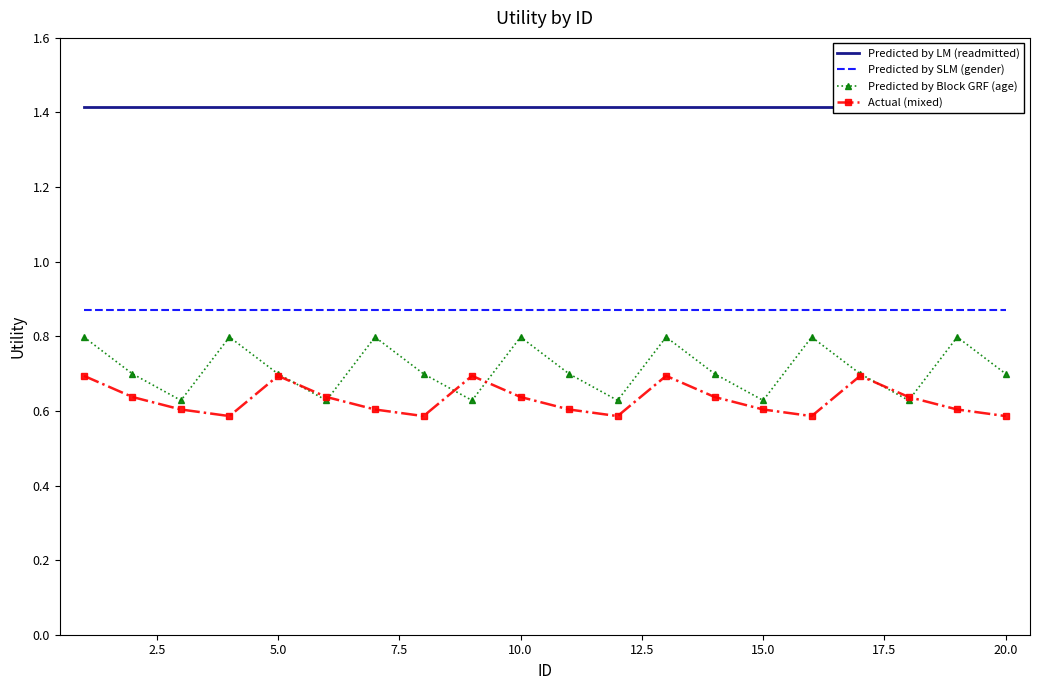

True or false: Predicted by SLM (gender) and Actual (mixed) cross at least once.

False